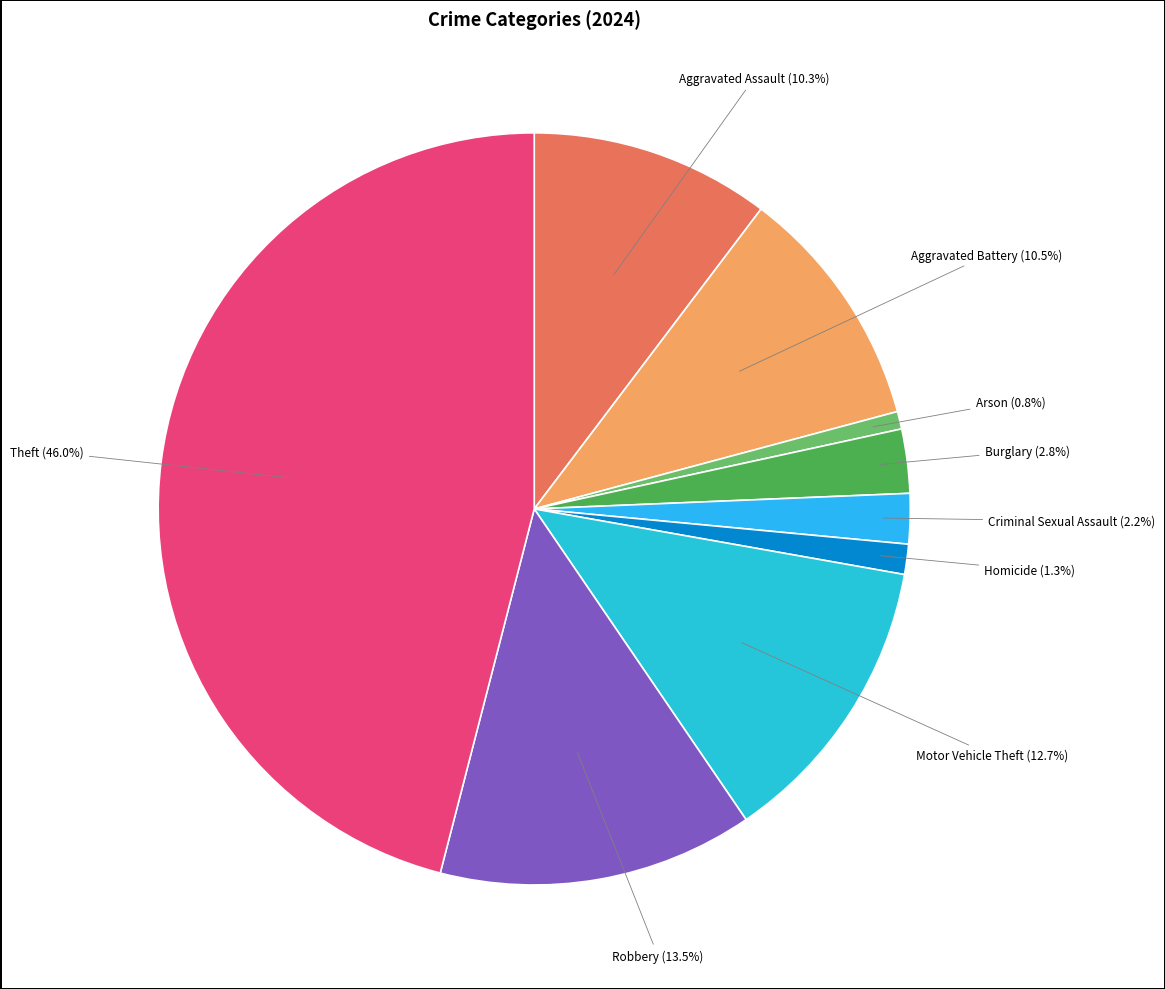

How many segments does this pie chart have?

9